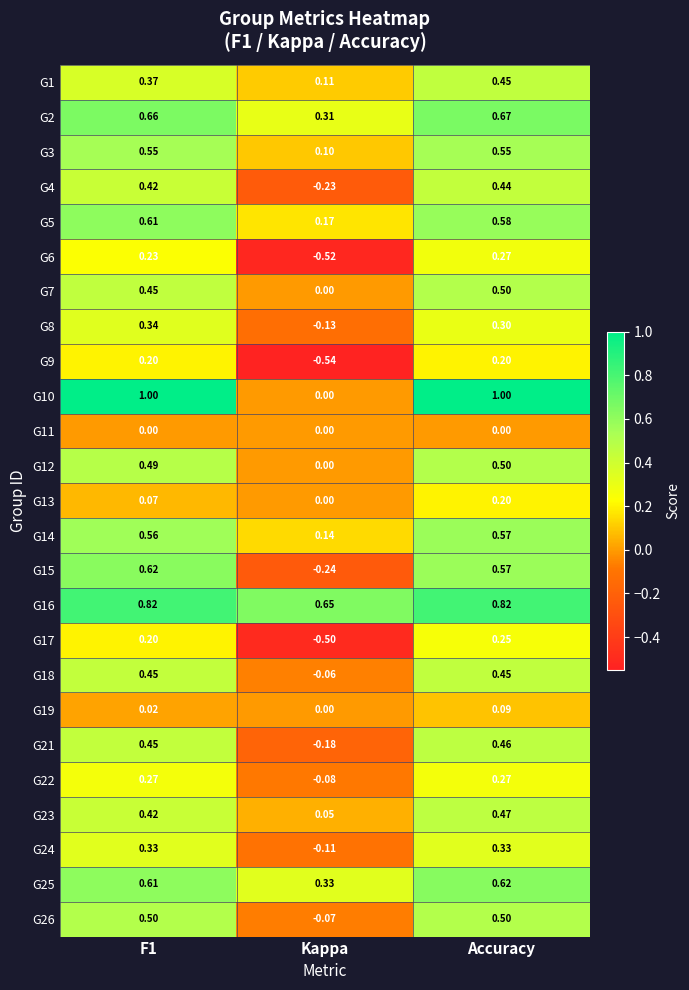

Where is G10 nearest to the value 0?

Kappa